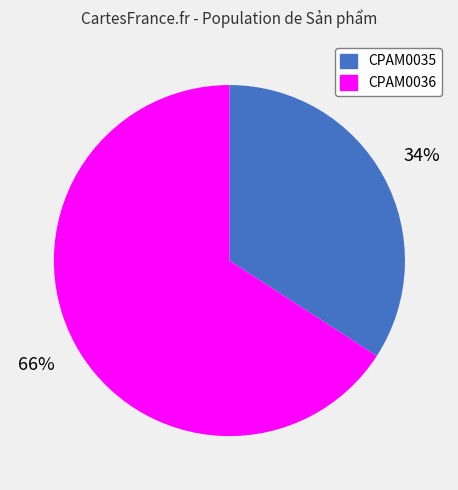

Combined, do CPAM0036 and CPAM0035 account for over 50%?

Yes